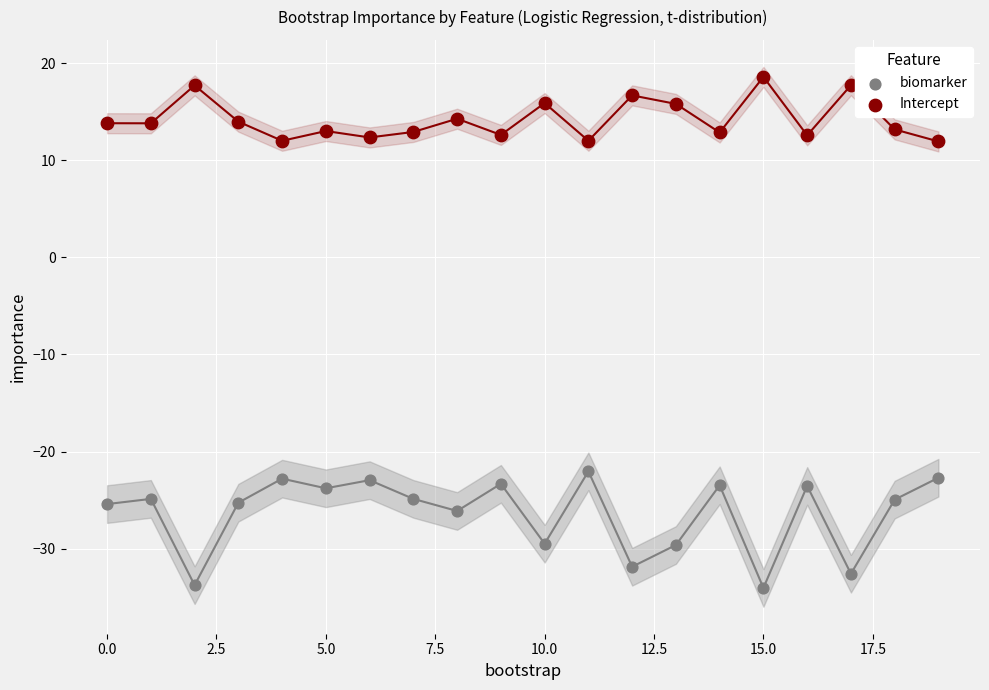

Which series reaches the maximum Y coordinate?

Intercept